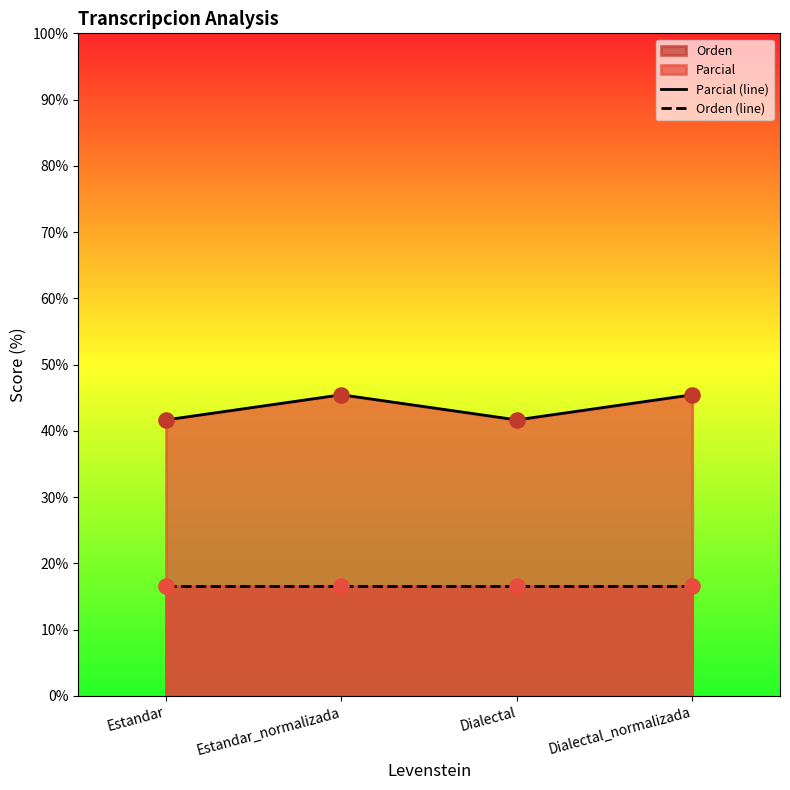

What is the total value across all series at Dialectal_normalizada?

62.1